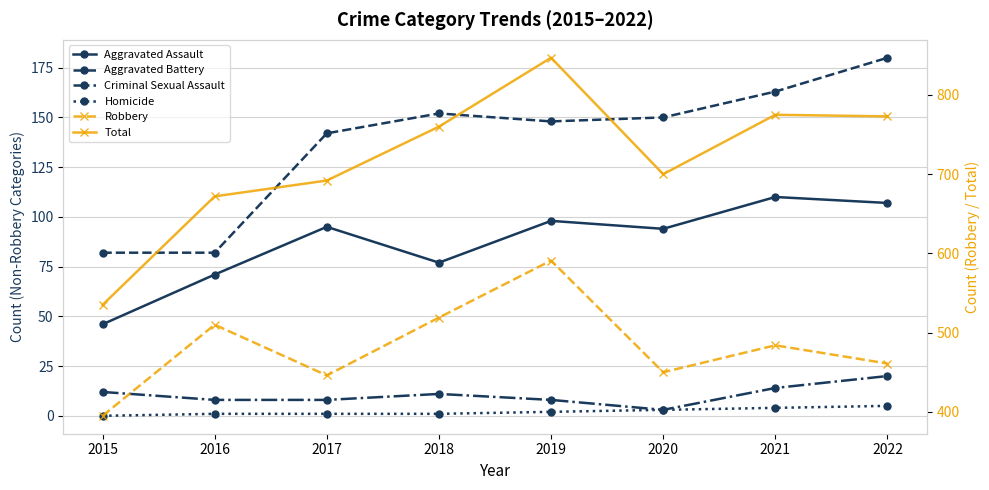

Which series has the largest total across all categories?

Total